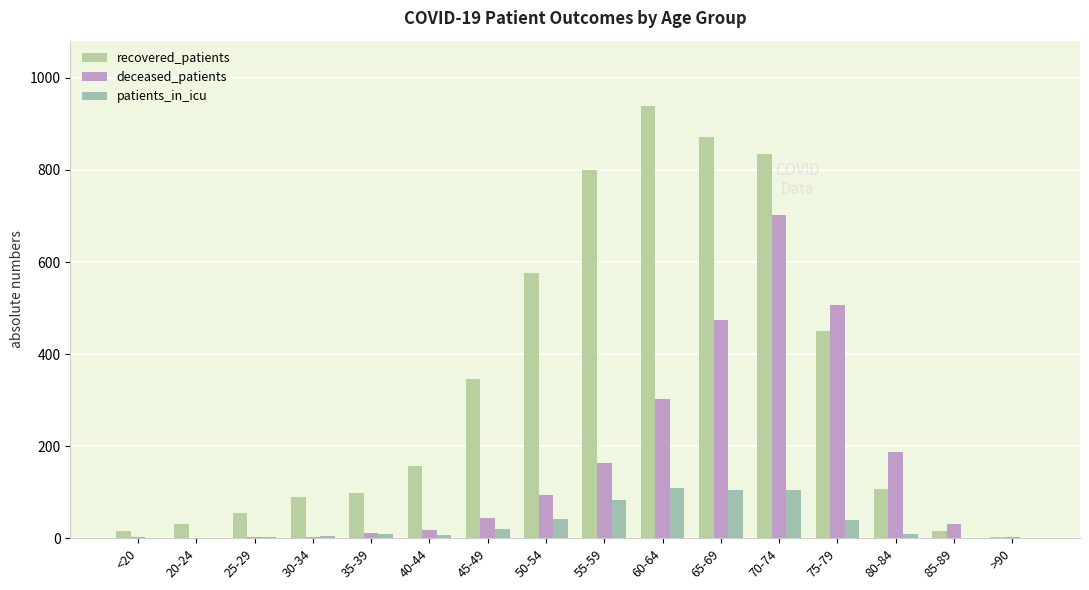

What are all the series names shown in the legend?

recovered_patients, deceased_patients, patients_in_icu